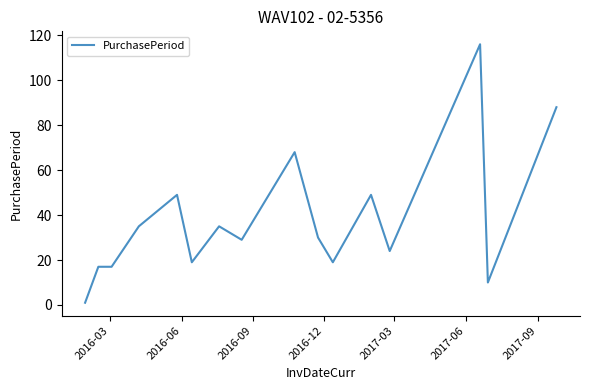

What is the greatest value displayed?

116